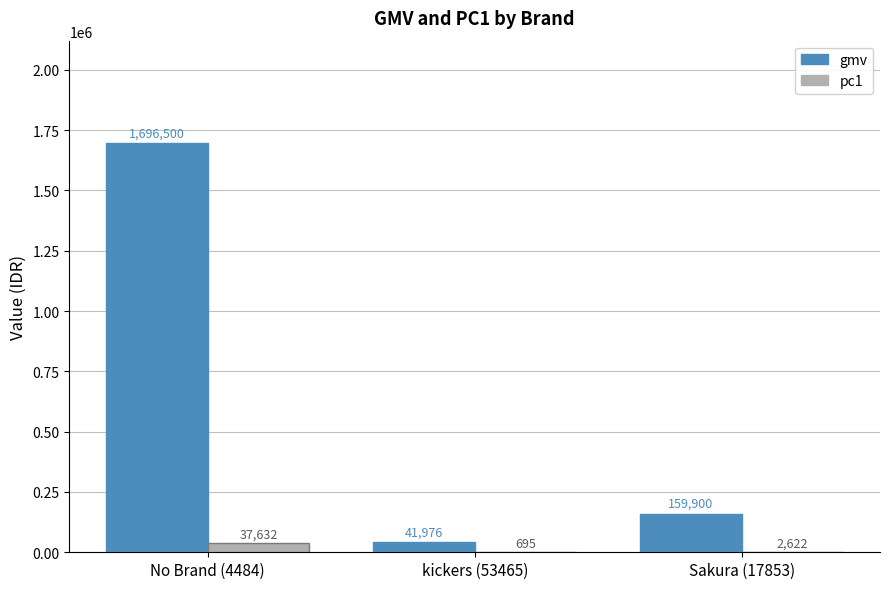

Read the pc1 value at No Brand (4484).

37632